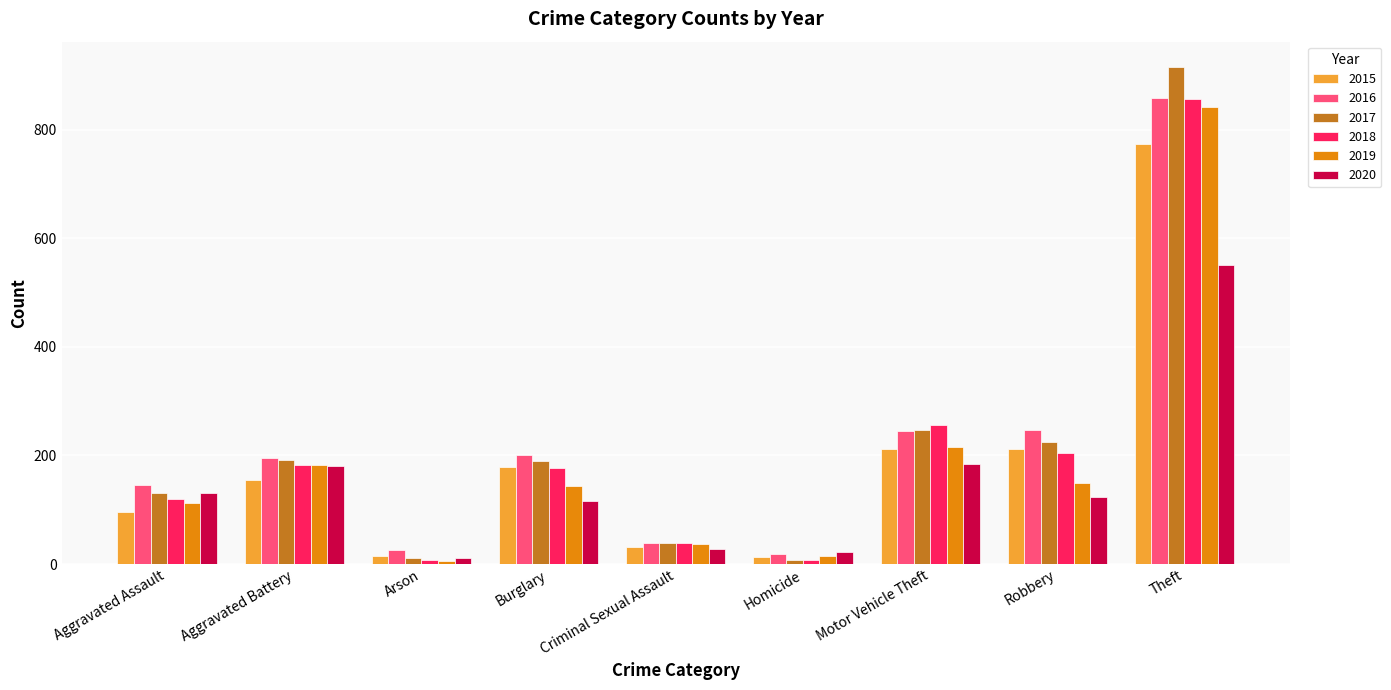

Which label corresponds to the largest value in the chart?

Theft